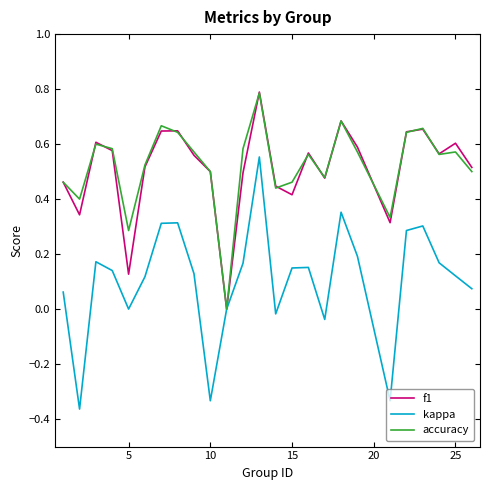

What is the greatest value displayed?

0.8